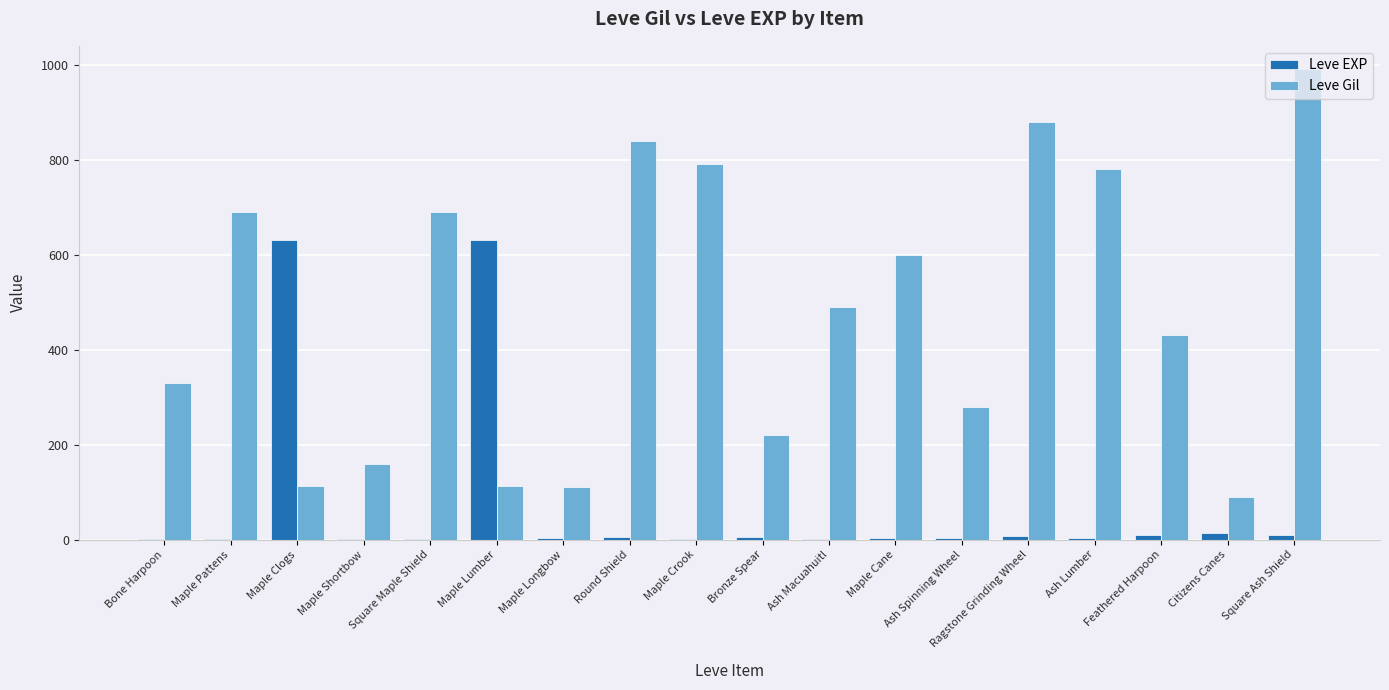

Which series has the largest total across all categories?

Leve Gil